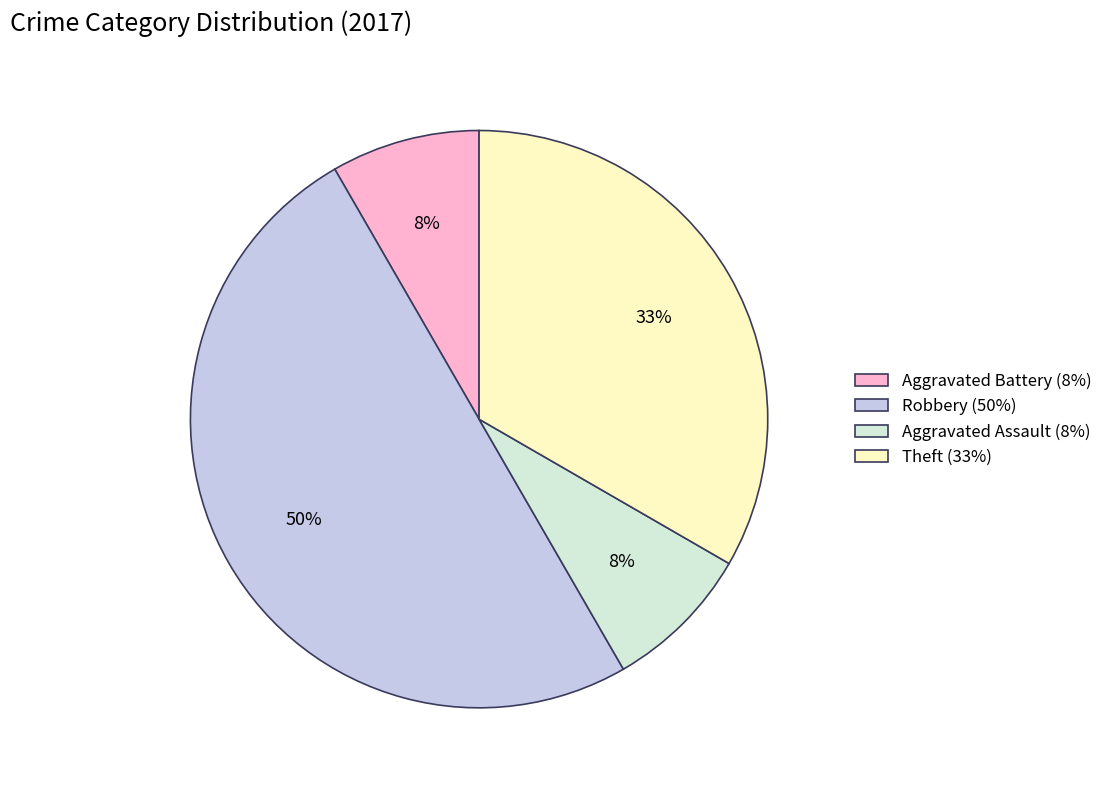

Which has a higher value, Robbery (50%) or Aggravated Assault (8%)?

Robbery (50%)